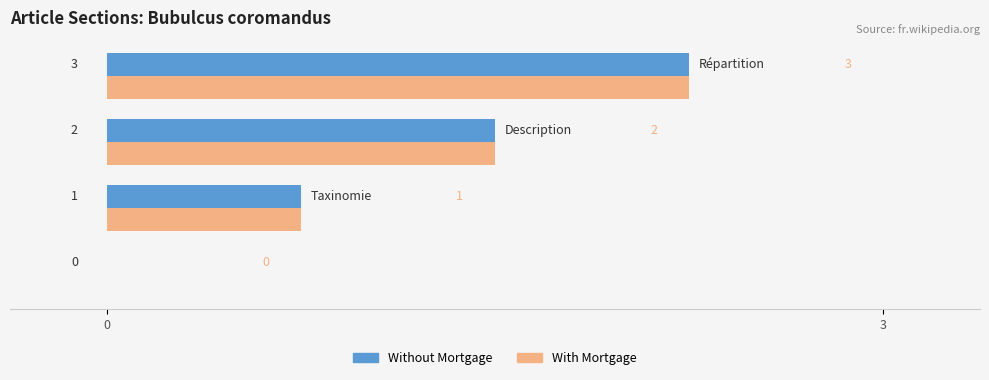

What are all the series names shown in the legend?

Without Mortgage, With Mortgage